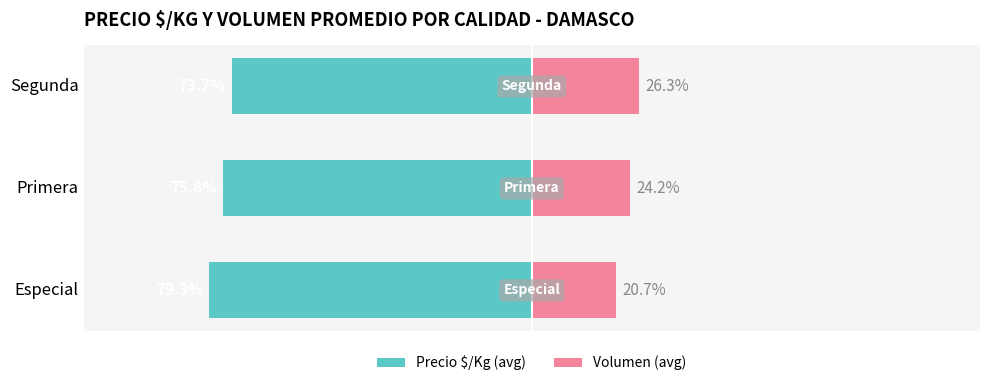

Reading left to right, extract all data points from this chart.

Precio $/Kg (avg): -79.3	-75.8	-73.7
Volumen (avg): 20.7	24.2	26.3